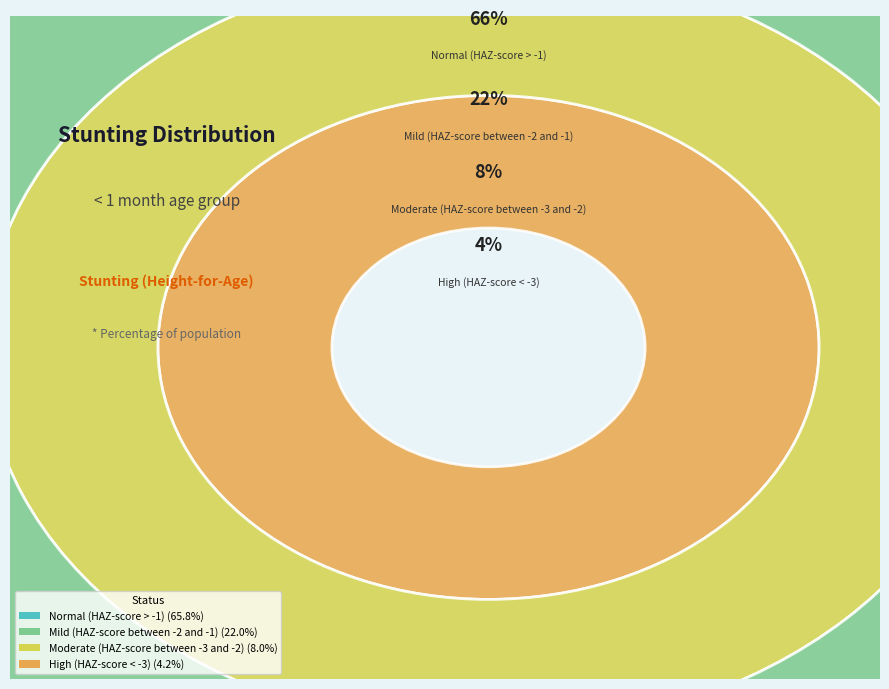

To the nearest percent, what is the difference between the largest and smallest slice percentages?

62%